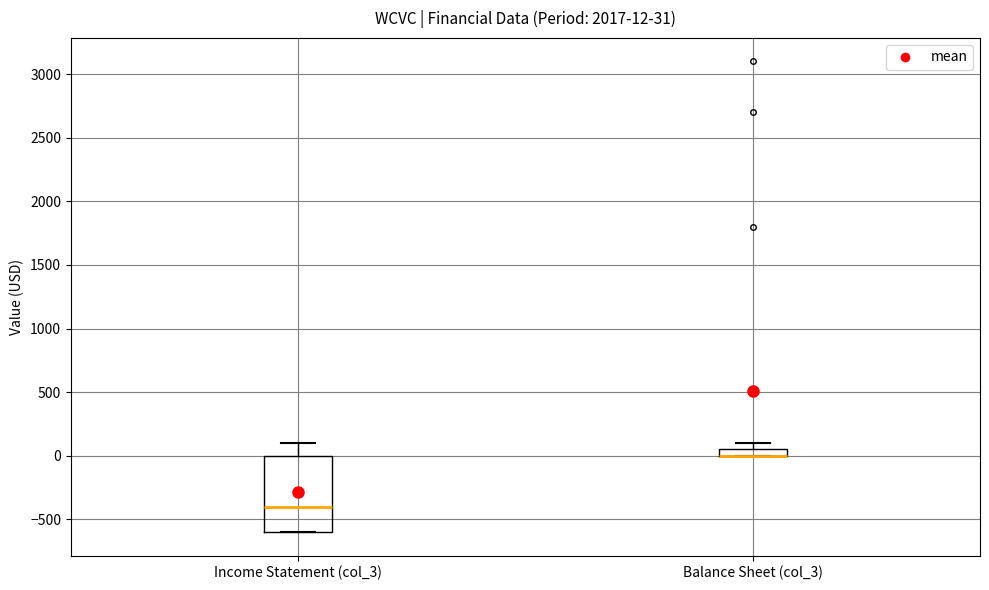

Which box is the tallest, from its lower edge to its upper edge?

Income Statement (col_3)